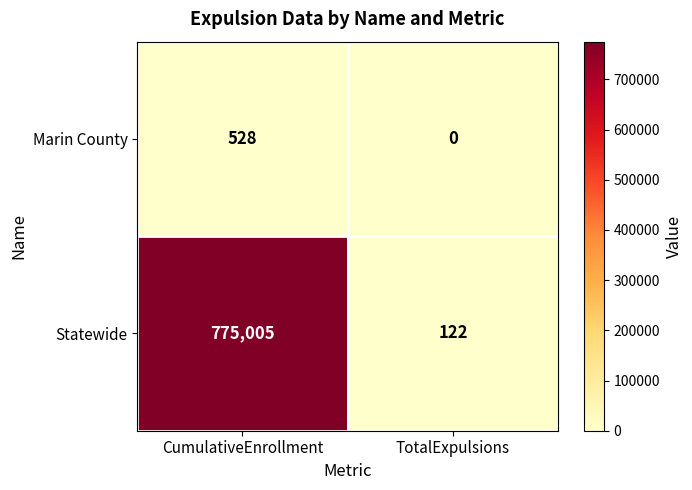

At which category does the chart reach its peak across all series?

CumulativeEnrollment